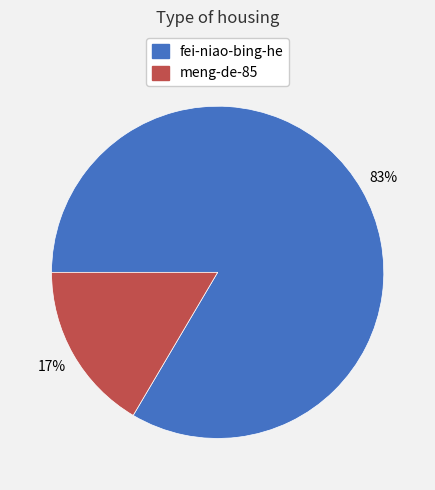

Count the number of slices in the pie.

2